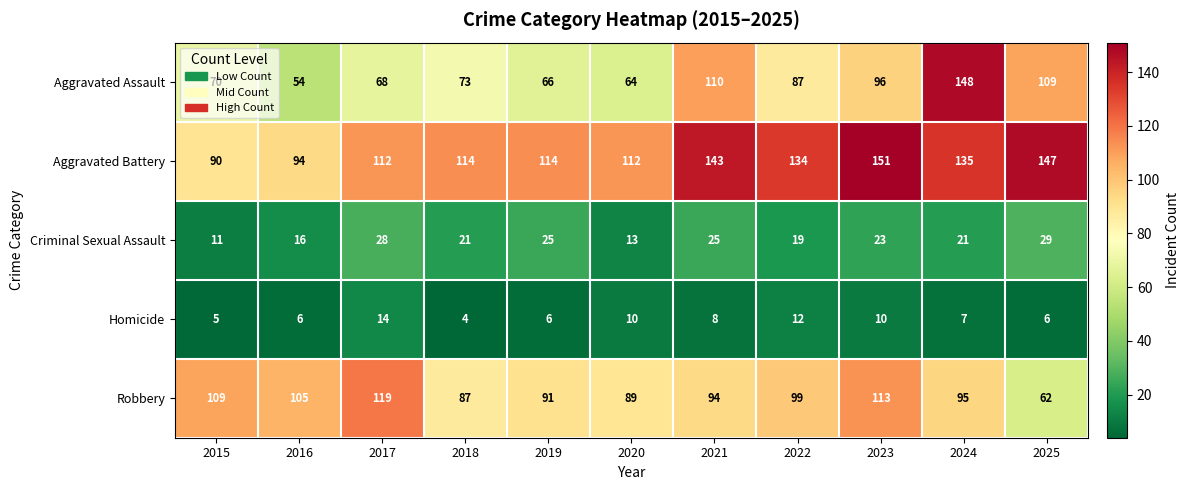

What is the minimum value shown in the chart?

4